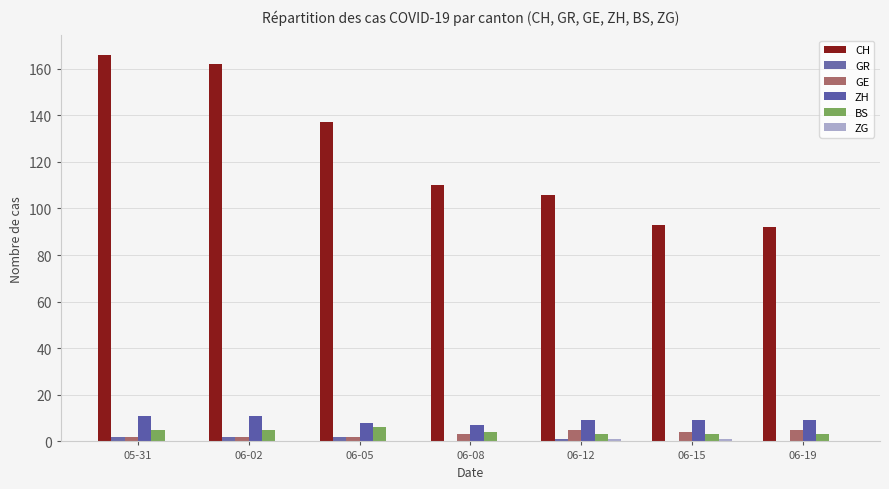

What is the highest value of the ZG series?

1